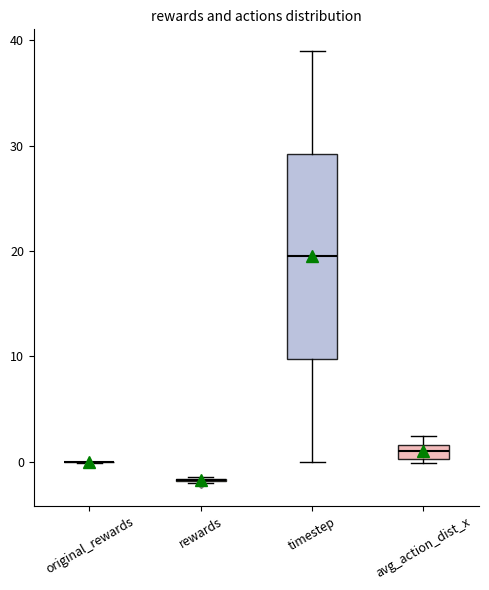

Comparing the boxes themselves (not the whiskers), which one is the tallest?

timestep